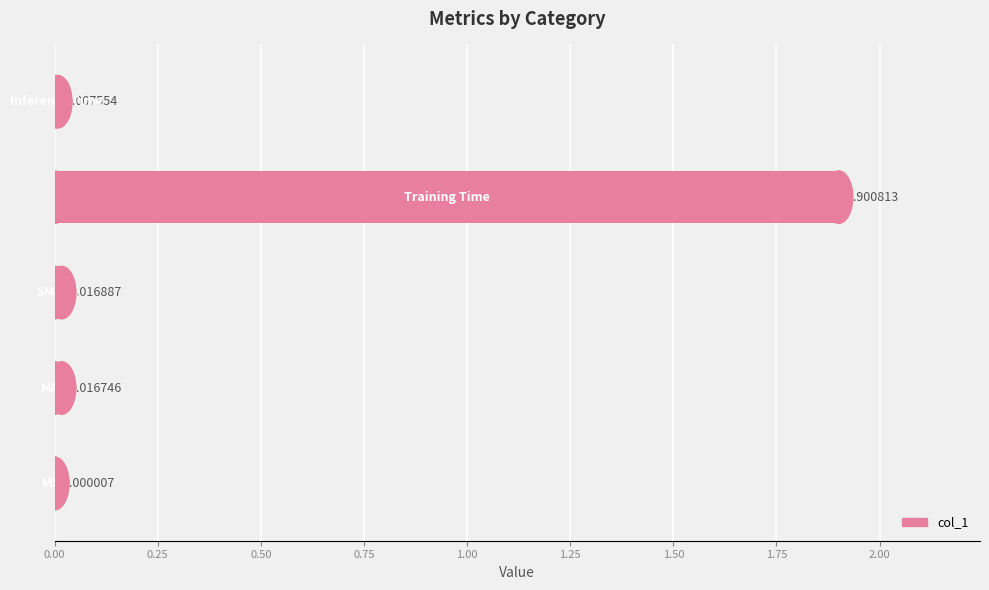

How many series are shown in this chart?

1